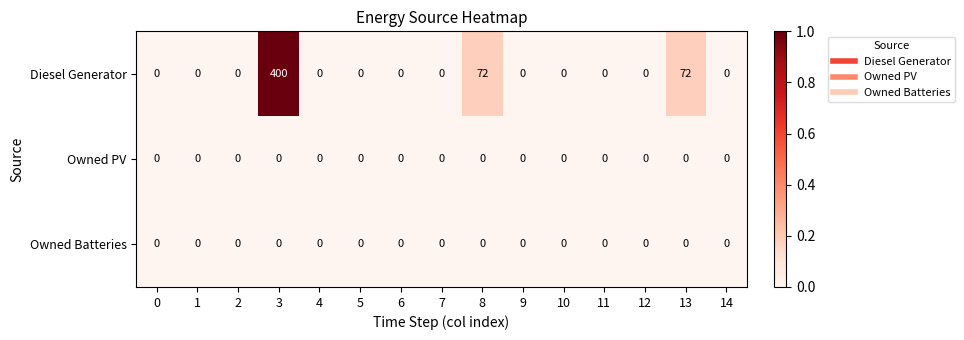

What is the maximum value shown in the chart?

400